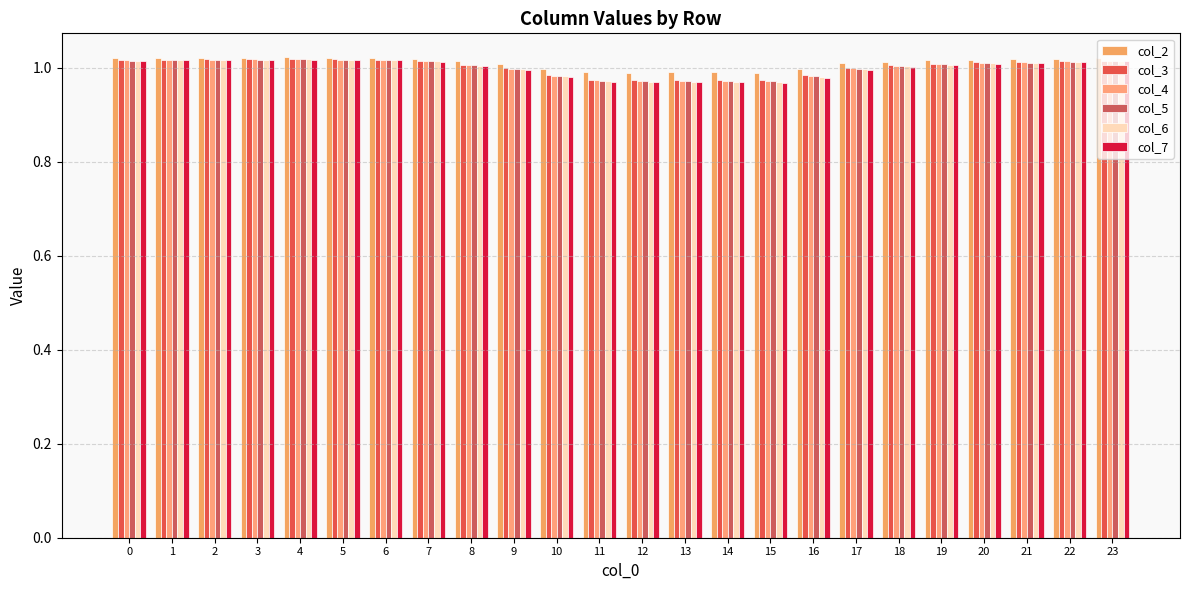

What are all the series names shown in the legend?

col_2, col_3, col_4, col_5, col_6, col_7